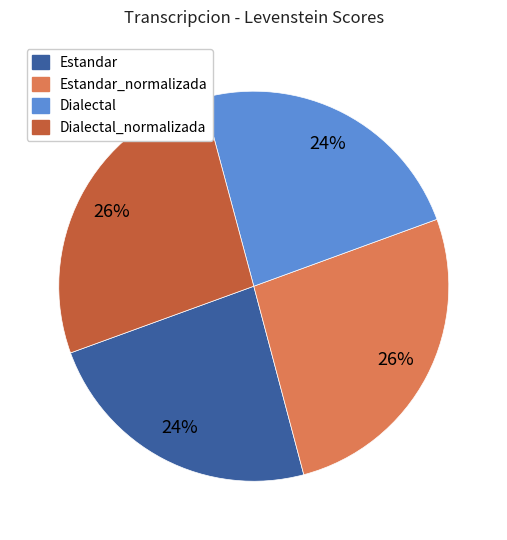

Is there any slice that represents more than half of the pie?

No